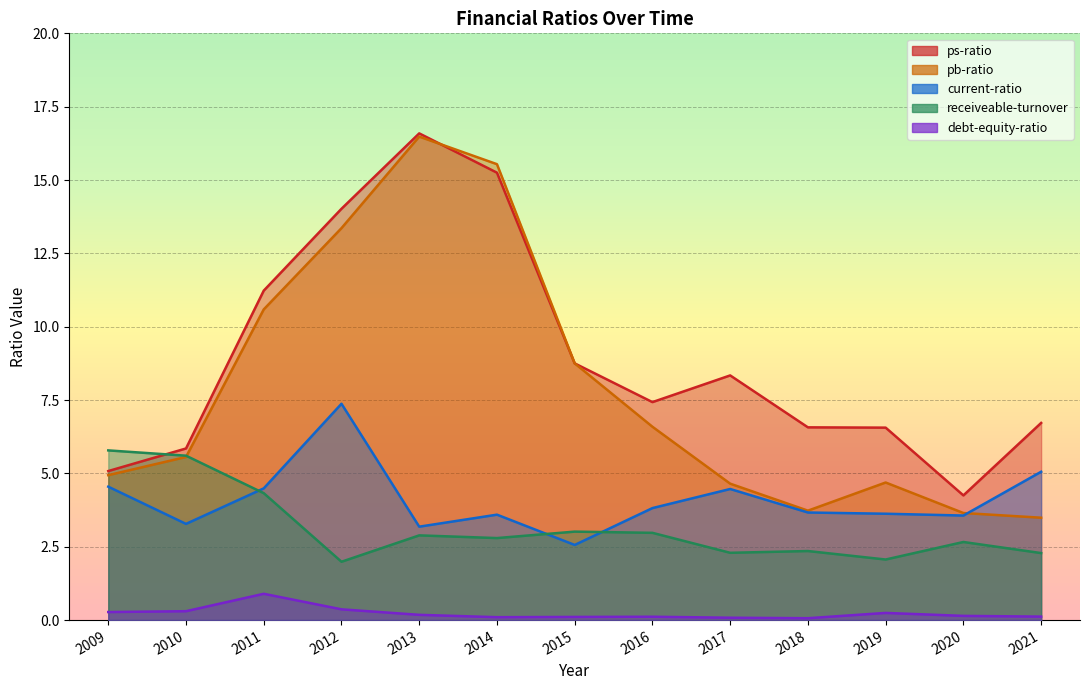

At which category is the sum across all series the highest?

2013